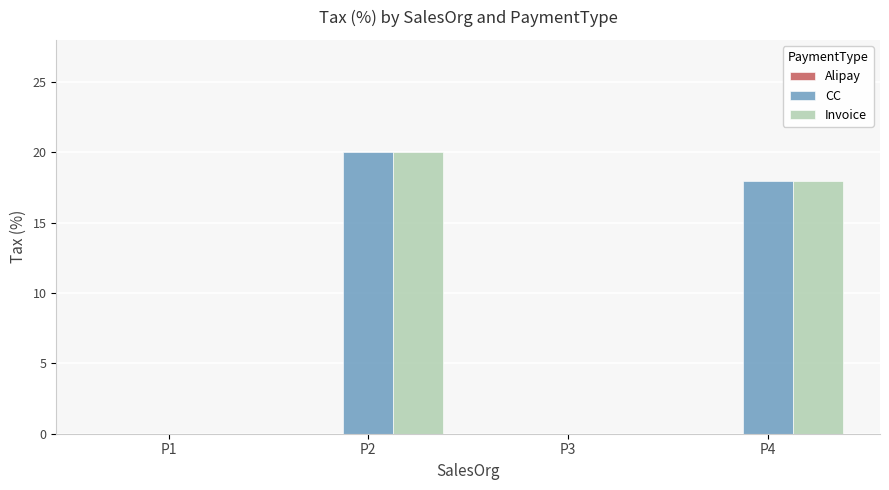

The value of Invoice at P3 is 0. True or false?

True